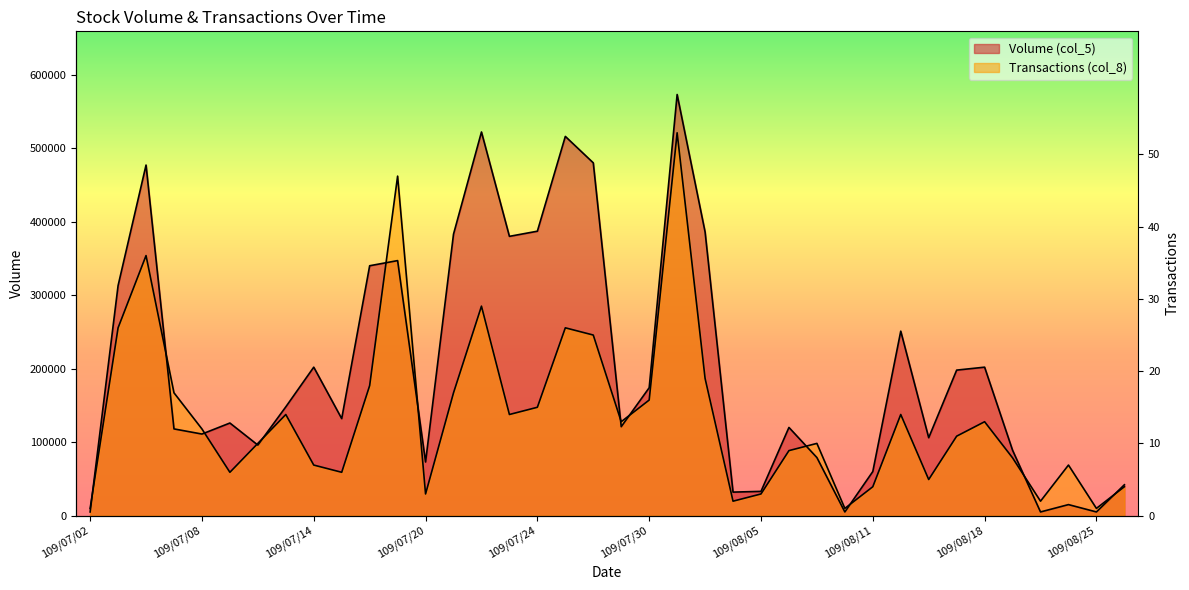

Is the value of Volume (col_5) at 109/07/29 greater than the value of Transactions (col_8) at 109/08/05?

Yes